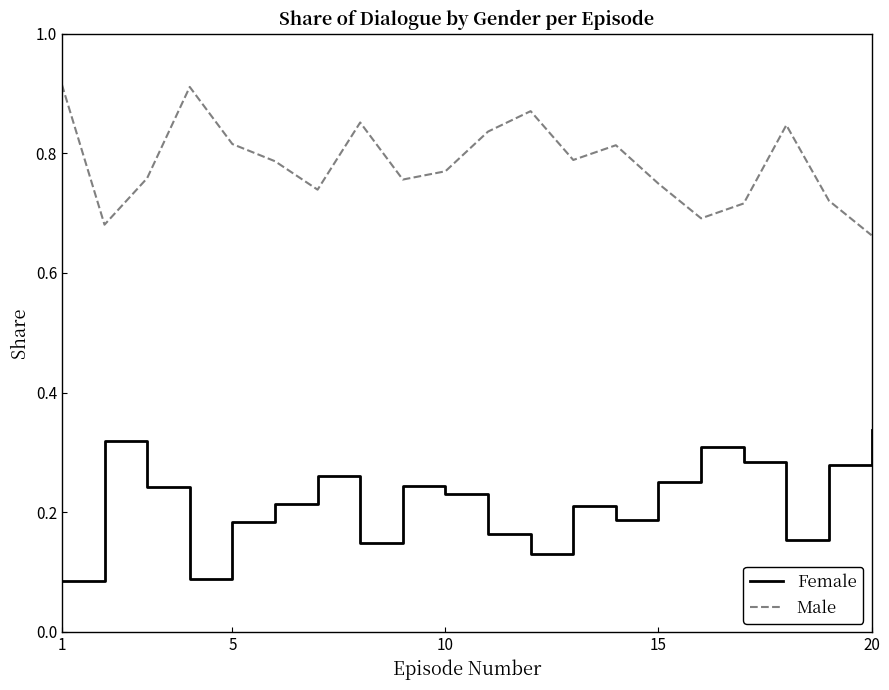

Rank the series by their average value, from highest to lowest.

Male, Female